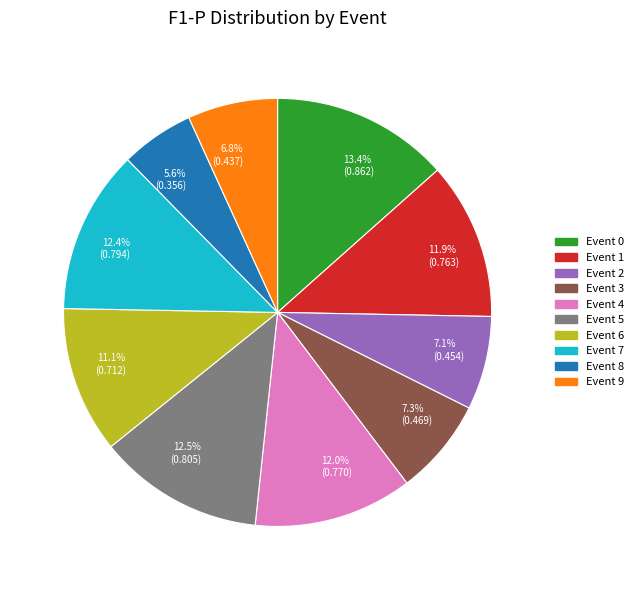

Which slice is the smallest?

5.6% (0.356)